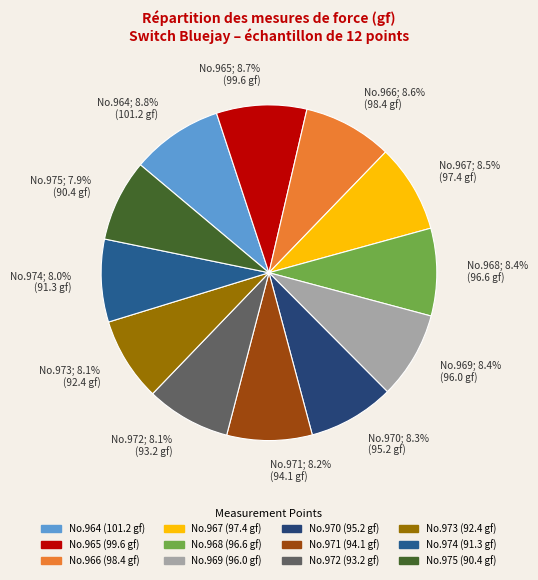

How many slices are in this pie chart?

12